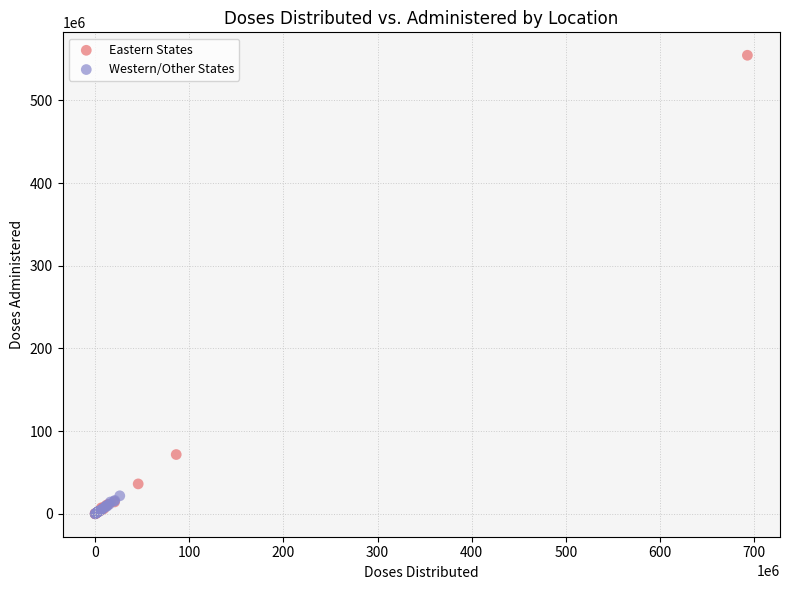

Which series contains the highest Y value?

Eastern States